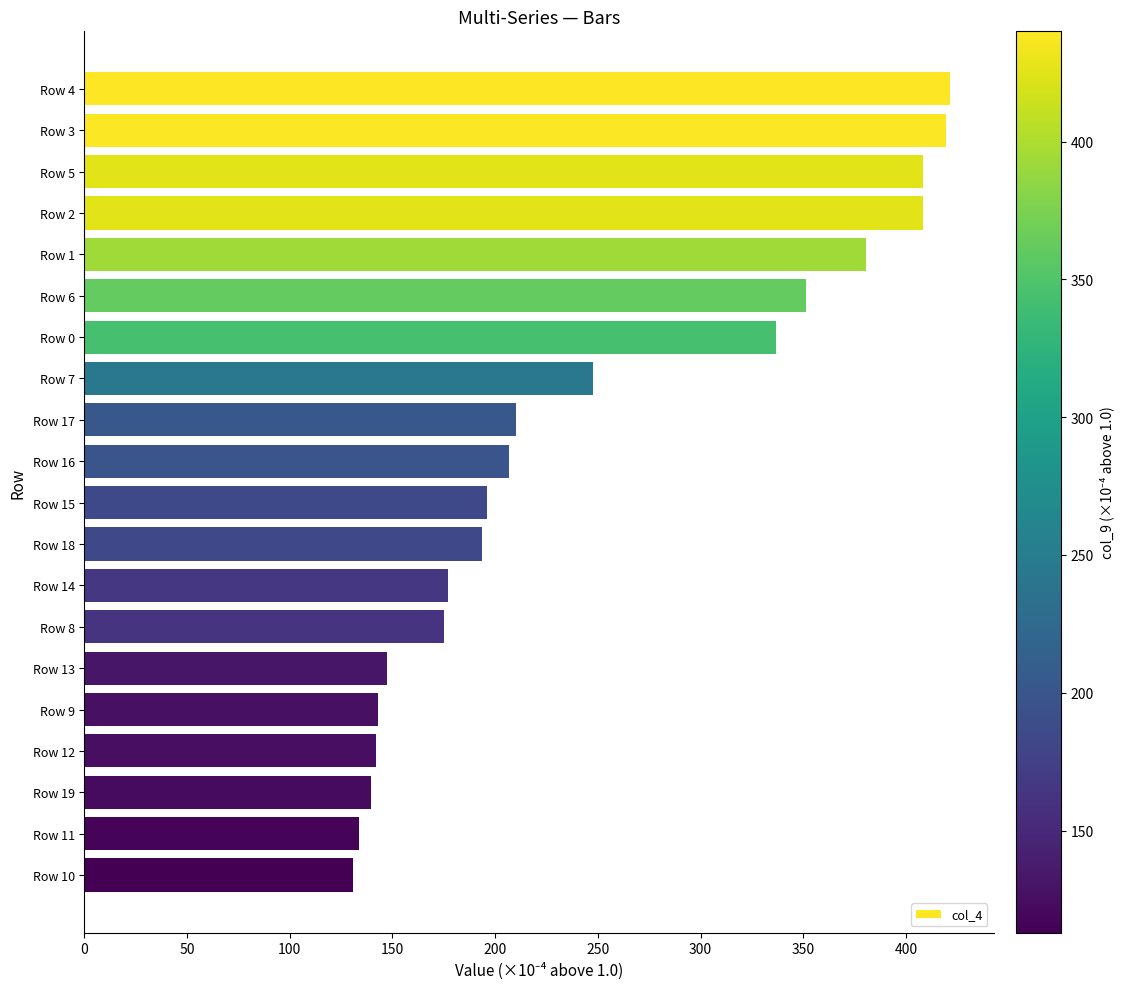

Count the number of values greater than 206.

10